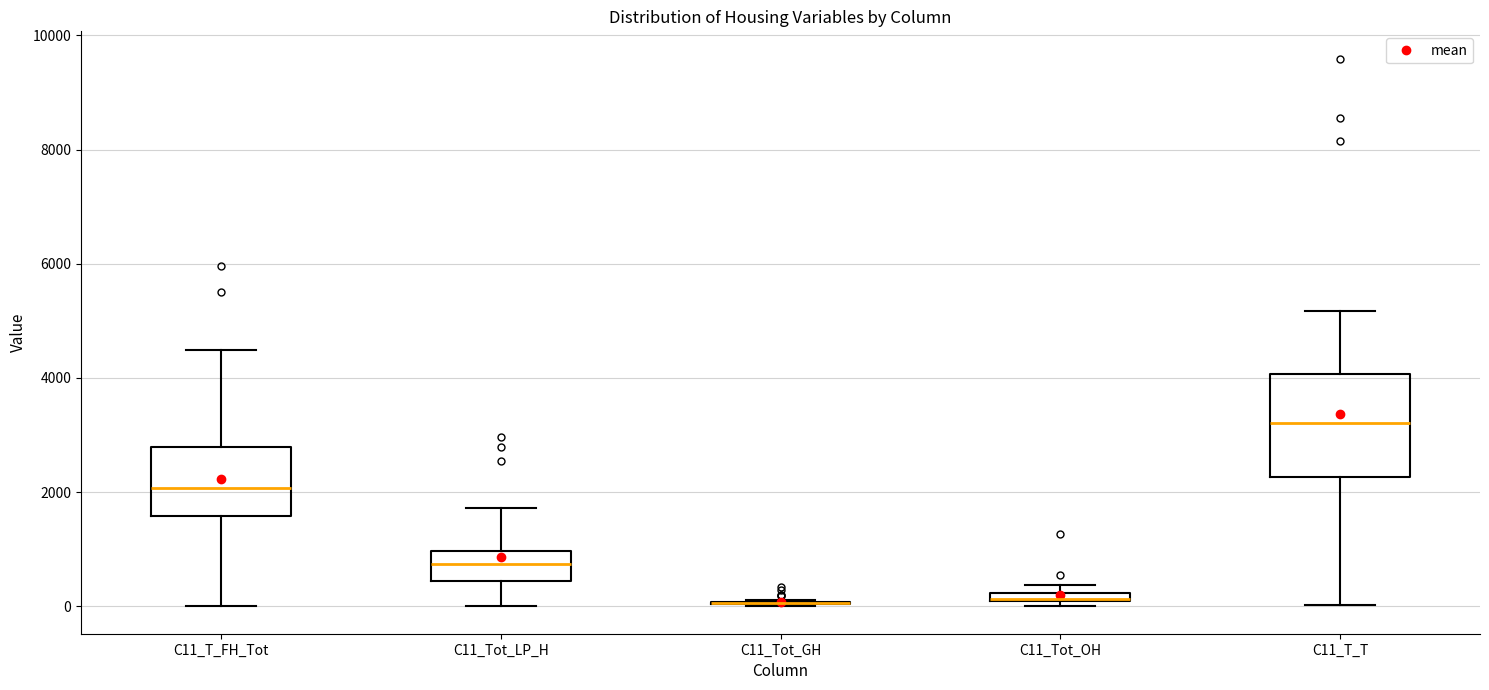

Where is the upper edge of the box for C11_T_T on the y-axis? The values are not printed on the chart, so give them approximately, as read against the axis.

4000